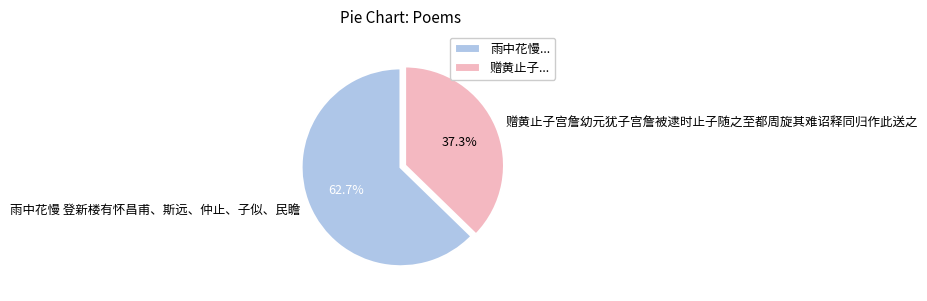

How many segments does this pie chart have?

2